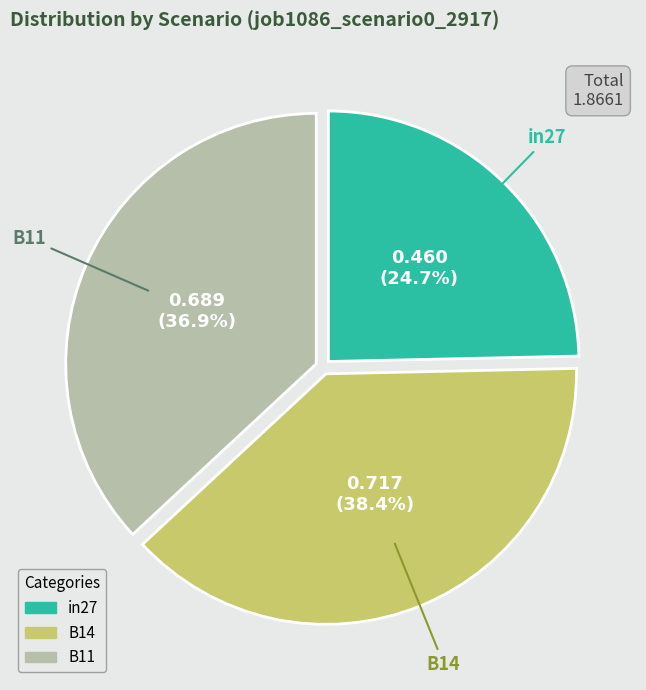

Is the sum of in27 and B11 greater than half?

Yes